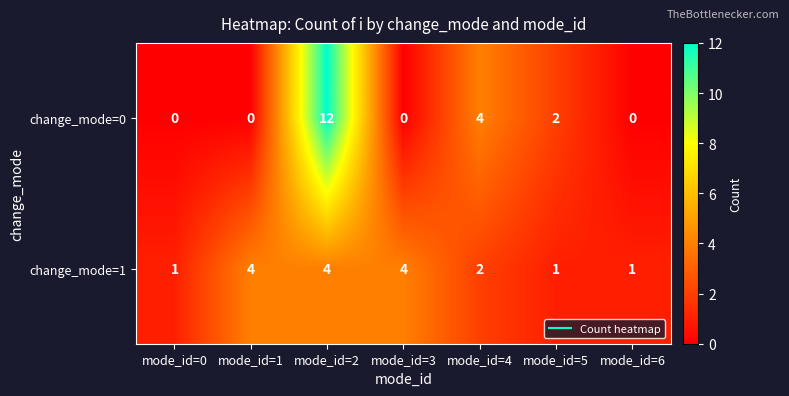

At which category is the sum across all series the highest?

mode_id=2